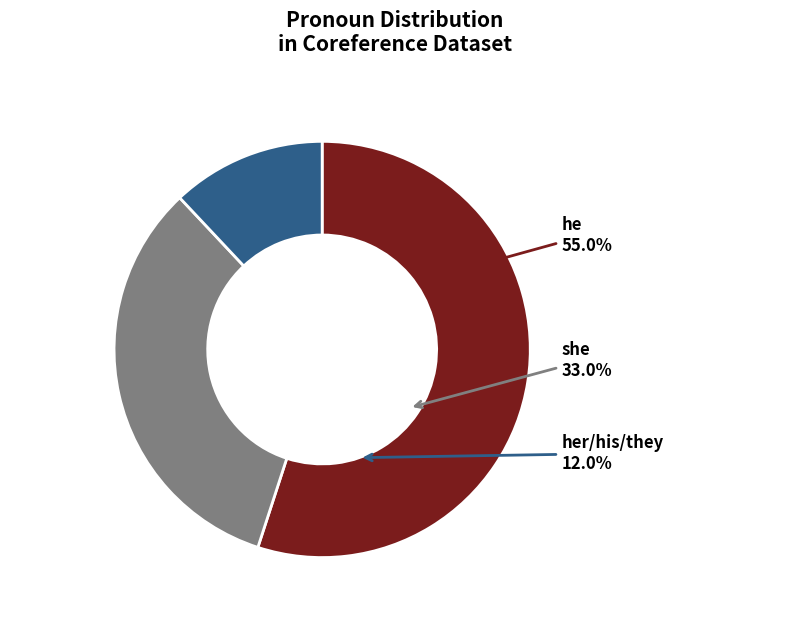

Do they/her/his and she together represent more than half of the pie?

No